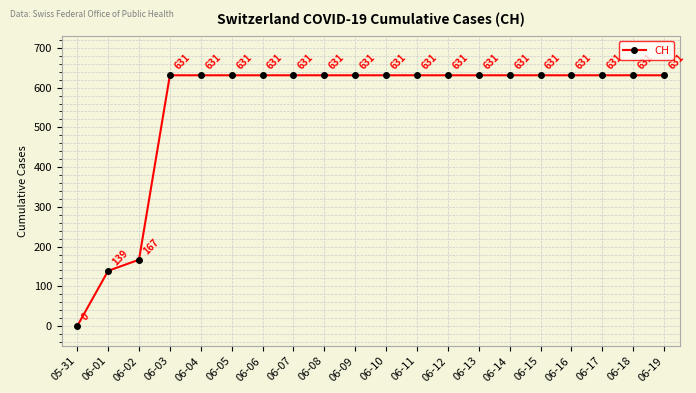

What is the value of the 12th point from the left?

631